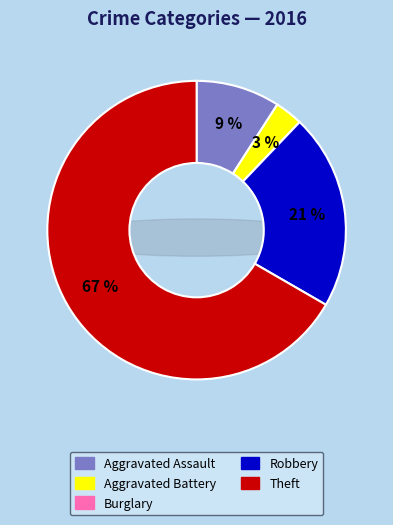

How many segments does this pie chart have?

5